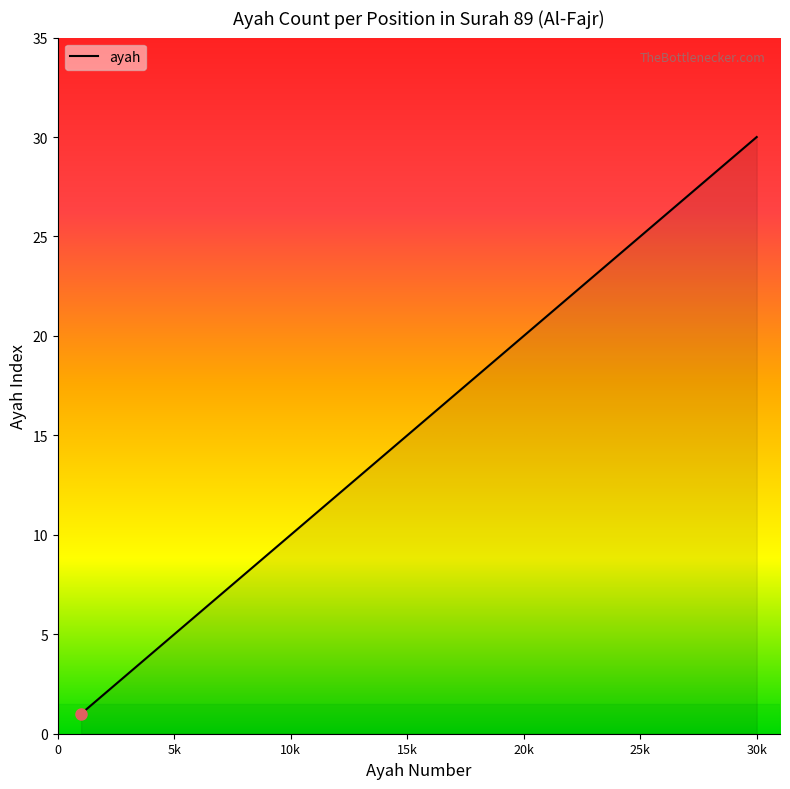

What is the greatest value displayed?

30